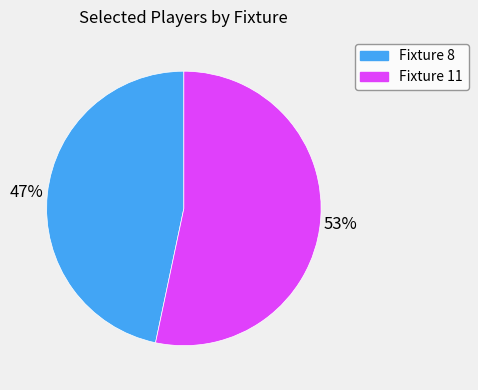

How many slices are in this pie chart?

2